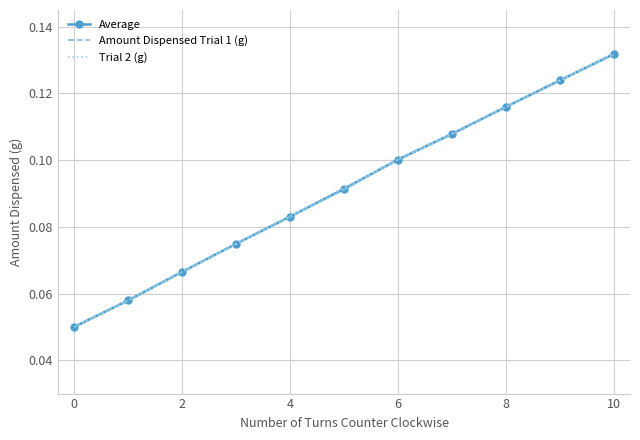

Rank the series by their average value, from highest to lowest.

Trial 2 (g), Average, Amount Dispensed Trial 1 (g)